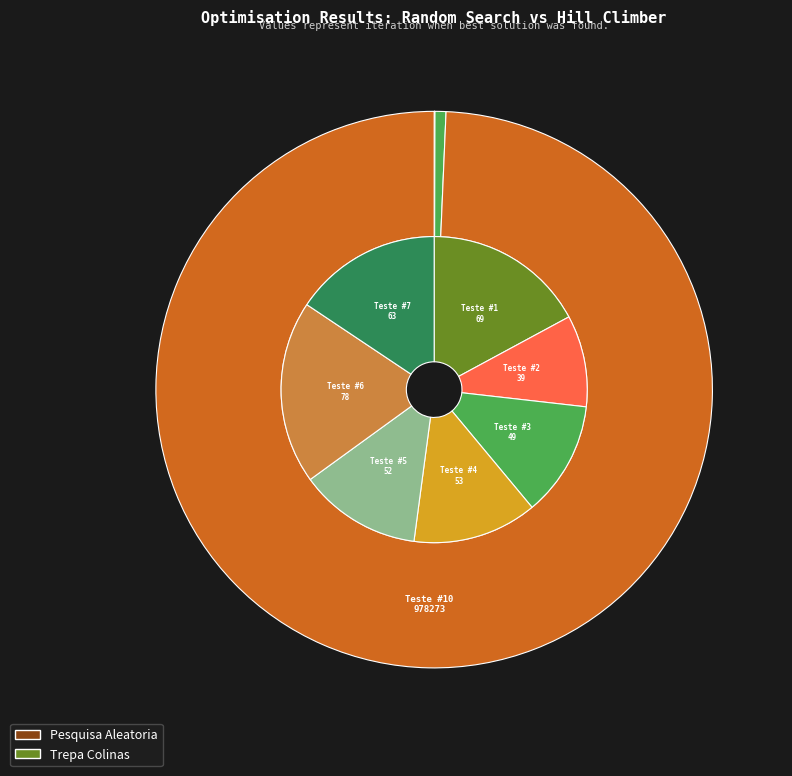

Is it true that Teste #8 is 0% of the pie?

True